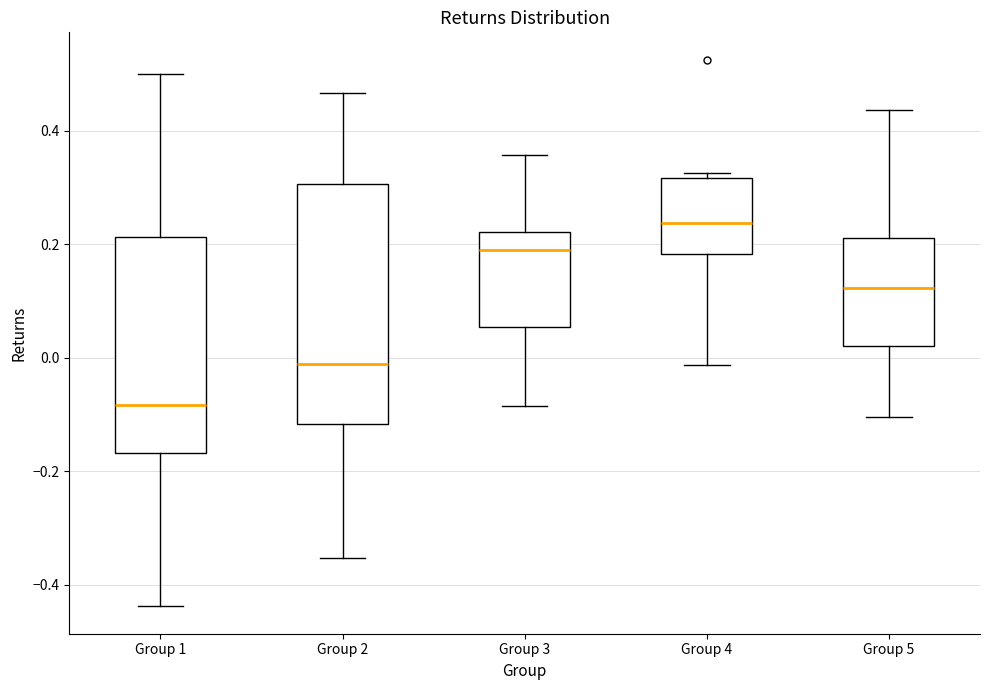

Reading left to right, read every box against the y-axis: the position of its median line, the range the box covers, and the ends of its whiskers. The values are not printed on the chart, so give them approximately, as read against the axis.

Group 1: median -0.08, box -0.16 to 0.22, whiskers -0.44 to 0.50
Group 2: median -0.02, box -0.12 to 0.30, whiskers -0.36 to 0.46
Group 3: median 0.20, box 0.06 to 0.22, whiskers -0.08 to 0.36
Group 4: median 0.24, box 0.18 to 0.32, whiskers -0.02 to 0.32 (just above the box's upper edge)
Group 5: median 0.12, box 0.02 to 0.22, whiskers -0.10 to 0.44